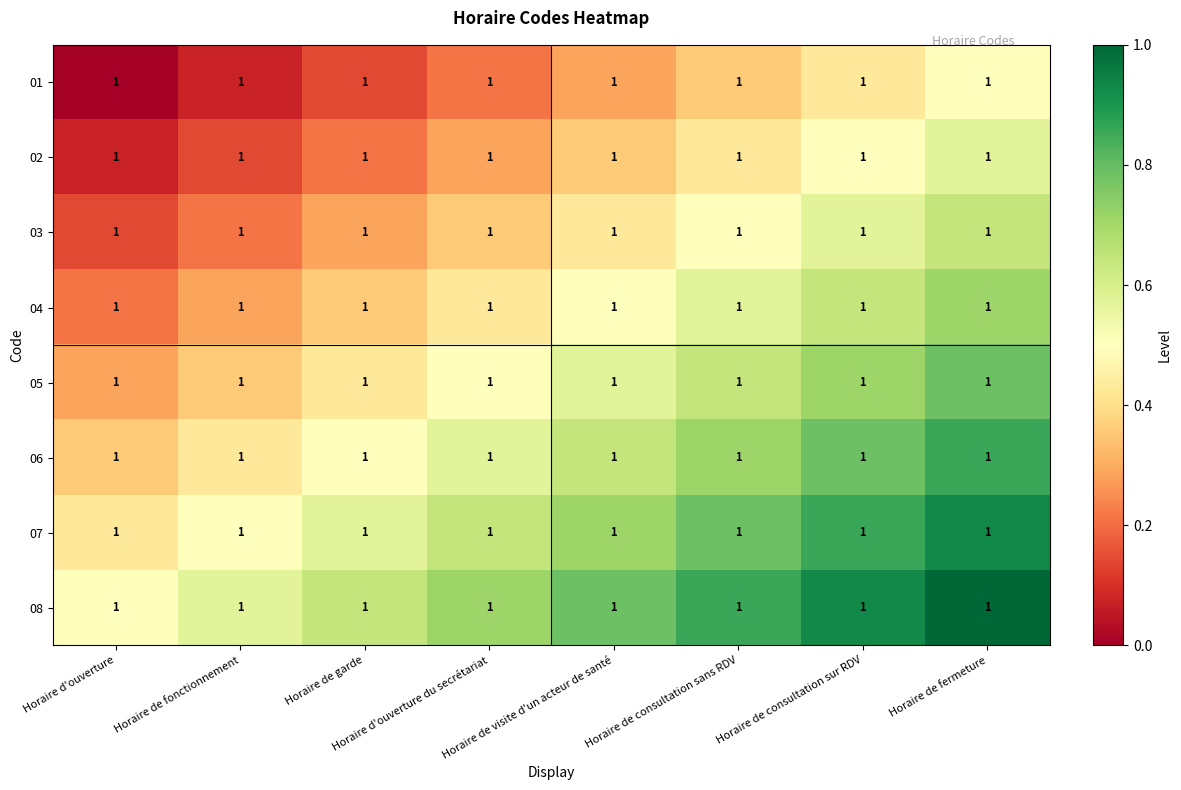

Reading right to left, extract all data points from this chart.

01: Horaire de fermeture=1.0	Horaire de consultation sur RDV=1.0	Horaire de consultation sans RDV=1.0	Horaire de visite d'un acteur de santé=1.0	Horaire d'ouverture du secrétariat=1.0	Horaire de garde=1.0	Horaire de fonctionnement=1.0	Horaire d'ouverture=1.0
02: Horaire de fermeture=1.0	Horaire de consultation sur RDV=1.0	Horaire de consultation sans RDV=1.0	Horaire de visite d'un acteur de santé=1.0	Horaire d'ouverture du secrétariat=1.0	Horaire de garde=1.0	Horaire de fonctionnement=1.0	Horaire d'ouverture=1.0
03: Horaire de fermeture=1.0	Horaire de consultation sur RDV=1.0	Horaire de consultation sans RDV=1.0	Horaire de visite d'un acteur de santé=1.0	Horaire d'ouverture du secrétariat=1.0	Horaire de garde=1.0	Horaire de fonctionnement=1.0	Horaire d'ouverture=1.0
04: Horaire de fermeture=1.0	Horaire de consultation sur RDV=1.0	Horaire de consultation sans RDV=1.0	Horaire de visite d'un acteur de santé=1.0	Horaire d'ouverture du secrétariat=1.0	Horaire de garde=1.0	Horaire de fonctionnement=1.0	Horaire d'ouverture=1.0
05: Horaire de fermeture=1.0	Horaire de consultation sur RDV=1.0	Horaire de consultation sans RDV=1.0	Horaire de visite d'un acteur de santé=1.0	Horaire d'ouverture du secrétariat=1.0	Horaire de garde=1.0	Horaire de fonctionnement=1.0	Horaire d'ouverture=1.0
06: Horaire de fermeture=1.0	Horaire de consultation sur RDV=1.0	Horaire de consultation sans RDV=1.0	Horaire de visite d'un acteur de santé=1.0	Horaire d'ouverture du secrétariat=1.0	Horaire de garde=1.0	Horaire de fonctionnement=1.0	Horaire d'ouverture=1.0
07: Horaire de fermeture=1.0	Horaire de consultation sur RDV=1.0	Horaire de consultation sans RDV=1.0	Horaire de visite d'un acteur de santé=1.0	Horaire d'ouverture du secrétariat=1.0	Horaire de garde=1.0	Horaire de fonctionnement=1.0	Horaire d'ouverture=1.0
08: Horaire de fermeture=1.0	Horaire de consultation sur RDV=1.0	Horaire de consultation sans RDV=1.0	Horaire de visite d'un acteur de santé=1.0	Horaire d'ouverture du secrétariat=1.0	Horaire de garde=1.0	Horaire de fonctionnement=1.0	Horaire d'ouverture=1.0